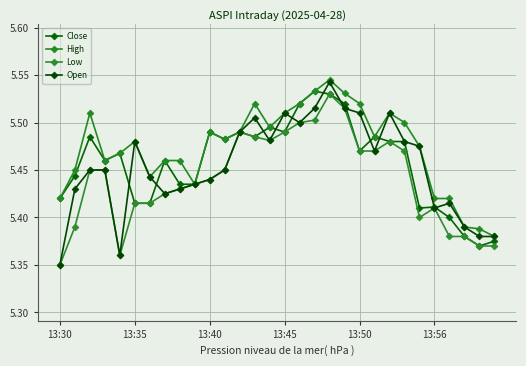

List the series in order of their peak value, lowest first.

Low, Close, Open, High